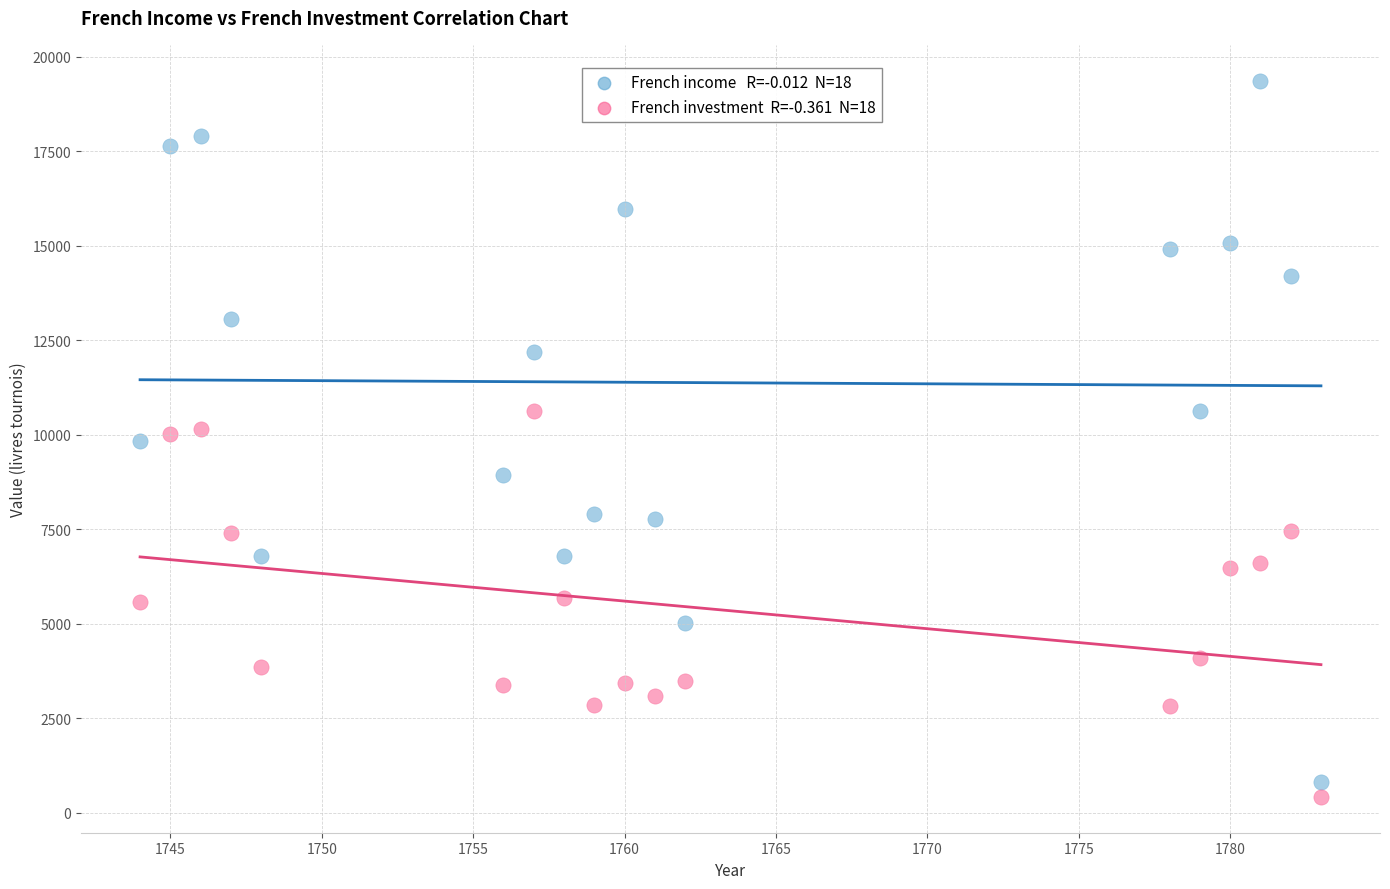

Across all data points, what is the range of X values (max minus min)?

39.0